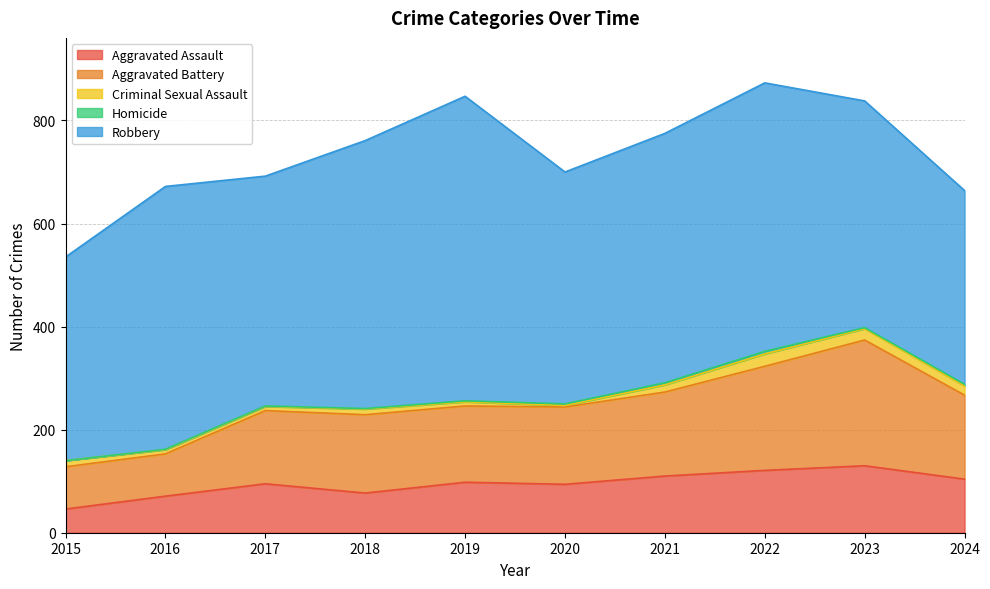

What are all the series names shown in the legend?

Aggravated Assault, Aggravated Battery, Criminal Sexual Assault, Homicide, Robbery